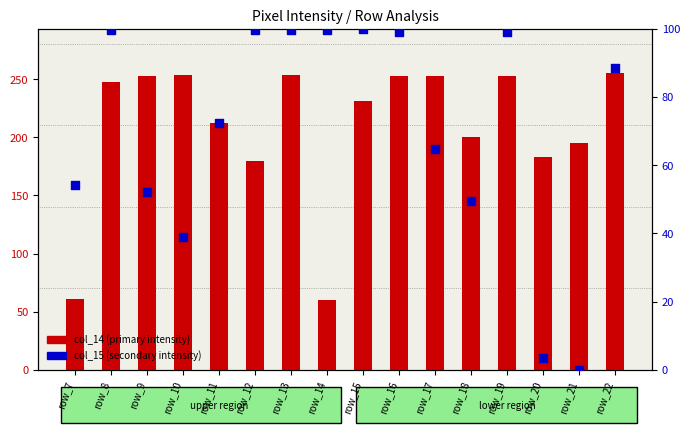

Is the value of col_15 (secondary intensity) at row_7 greater than the value of col_14 (primary intensity) at row_14?

No